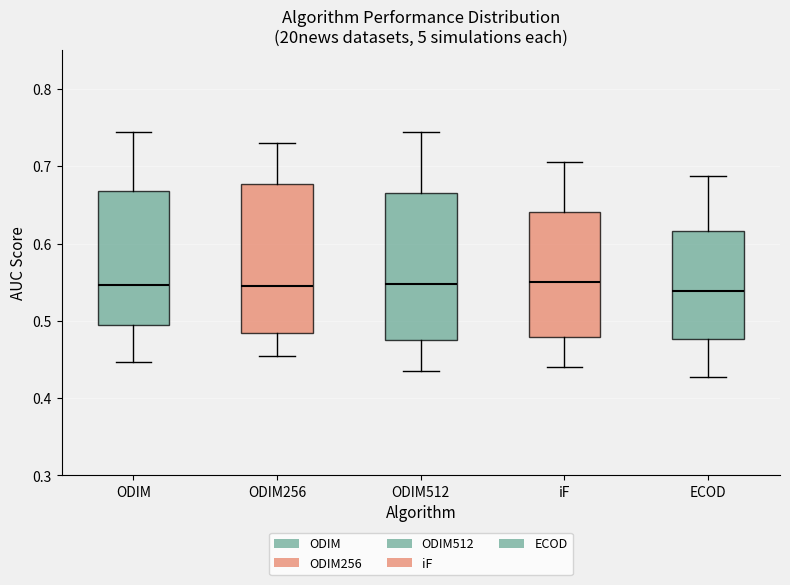

Where does the lower whisker of the box for iF end on the y-axis? The values are not printed on the chart, so give them approximately, as read against the axis.

0.44